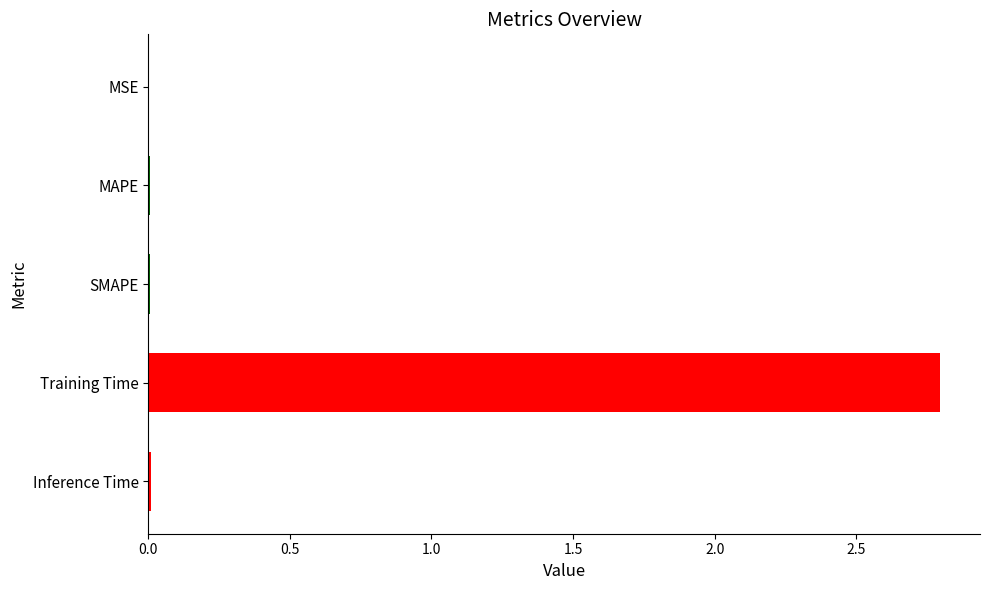

True or false: the data shows 2.8 at Training Time.

True